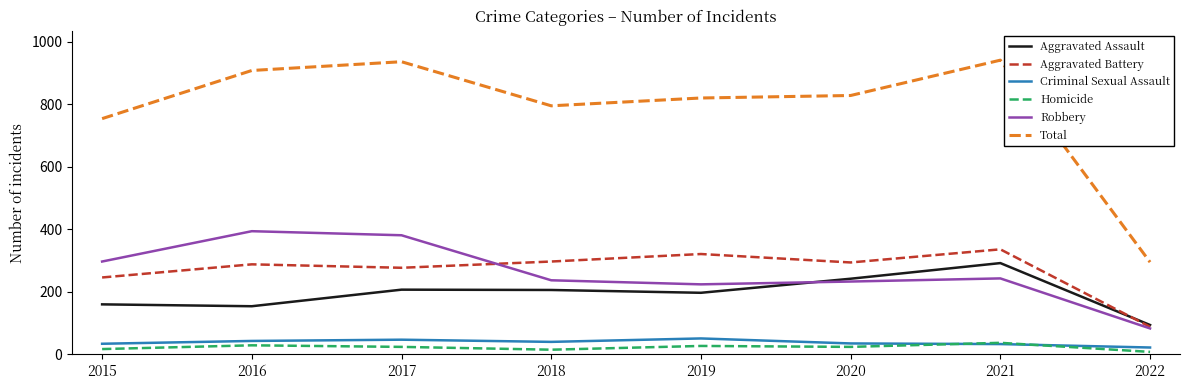

True or false: Criminal Sexual Assault and Aggravated Assault cross at least once.

False